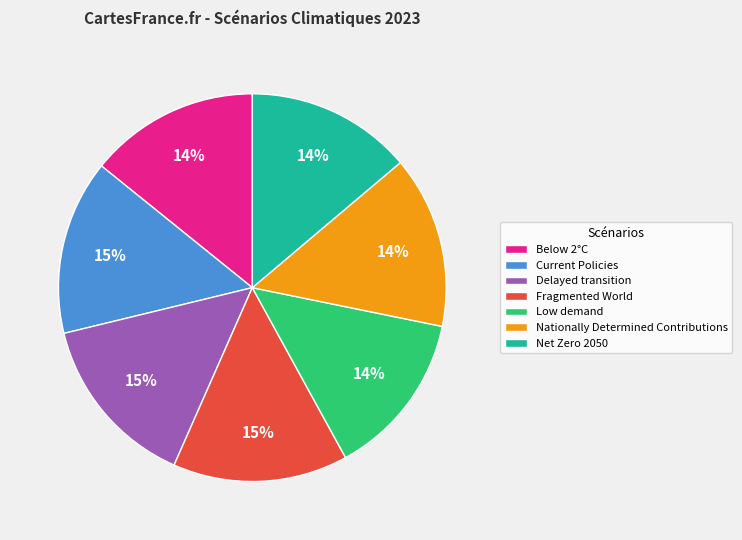

What percentage is the Net Zero 2050 slice, to the nearest percent?

14%